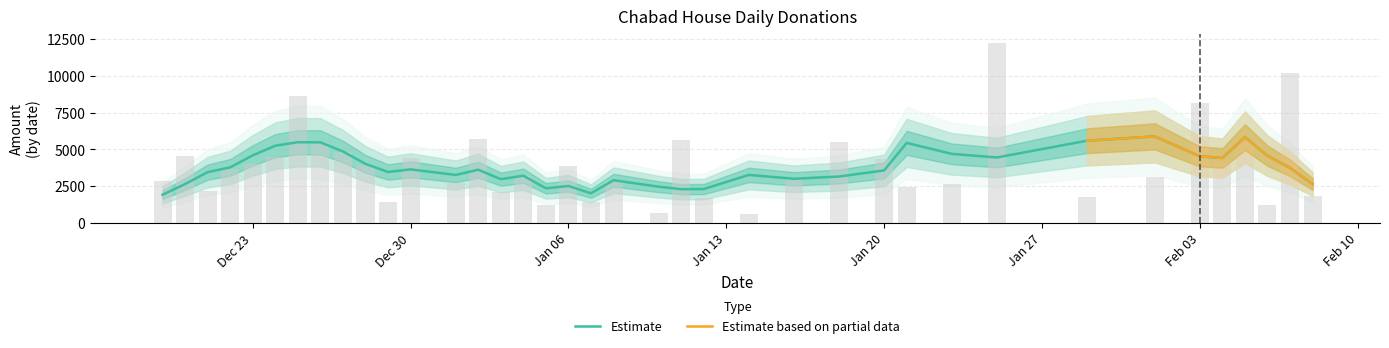

Between 2020-02-06 and 2020-02-01, which is larger?

2020-02-01